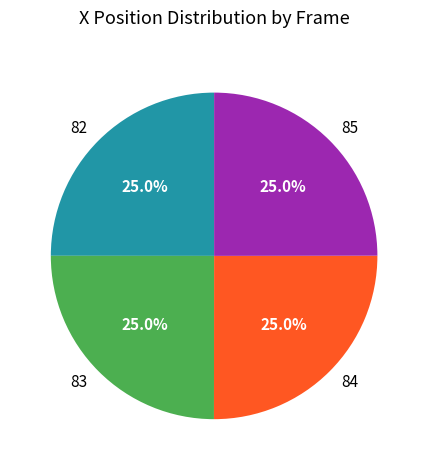

What percentage is the 83 slice, to the nearest percent?

25%